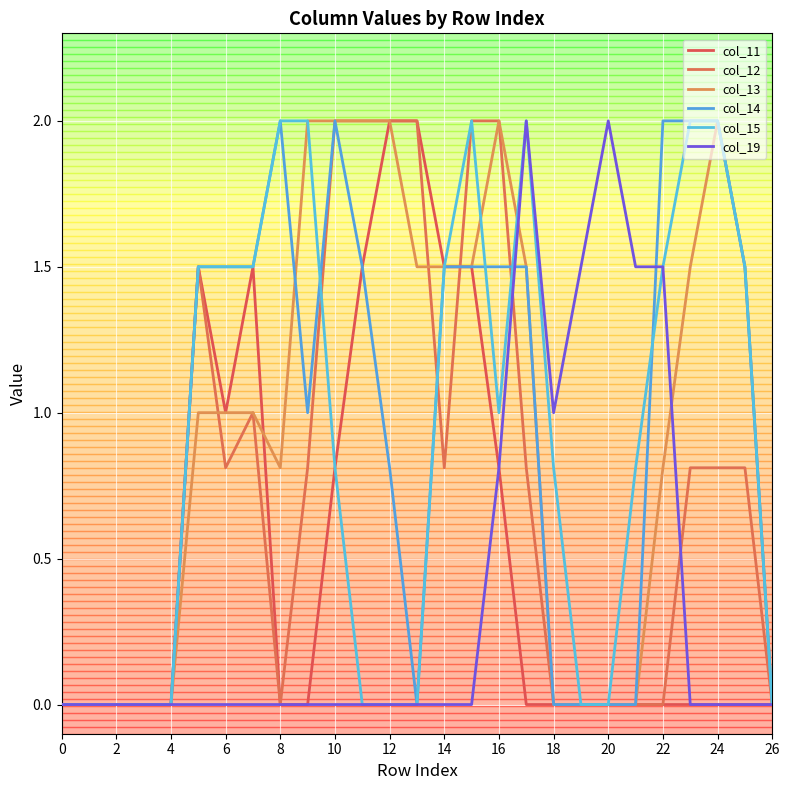

What is the difference between the second highest and second lowest values in the col_13 series?

2.0